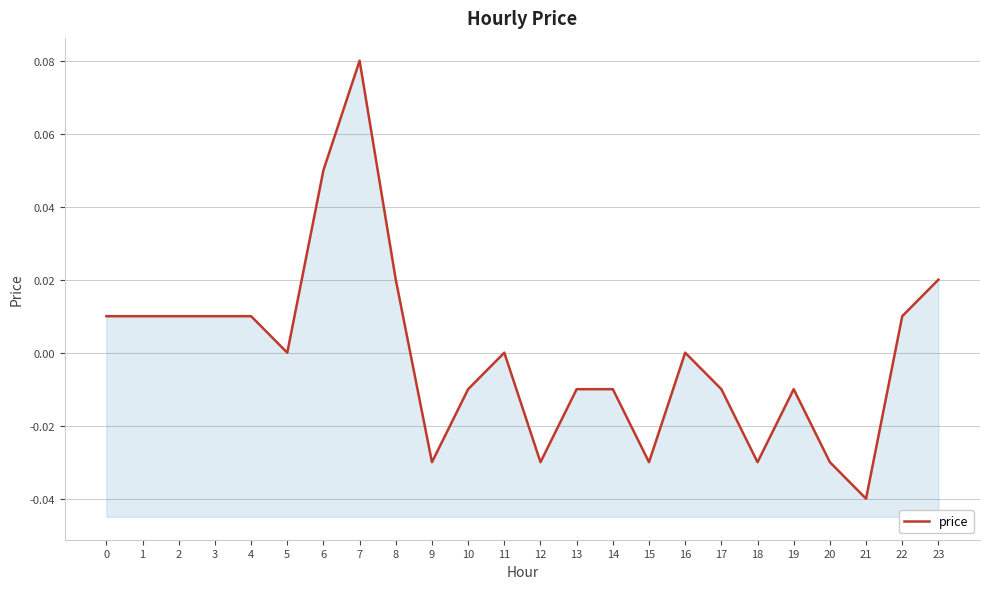

The value at 8 is 0.0. True or false?

True